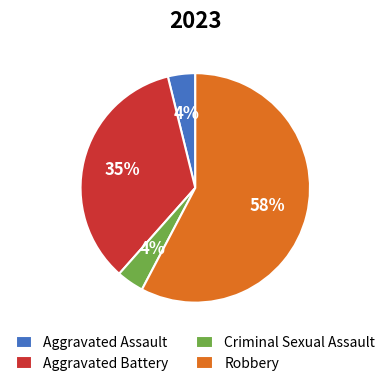

To the nearest percent, what percentage of the pie is Criminal Sexual Assault?

4%